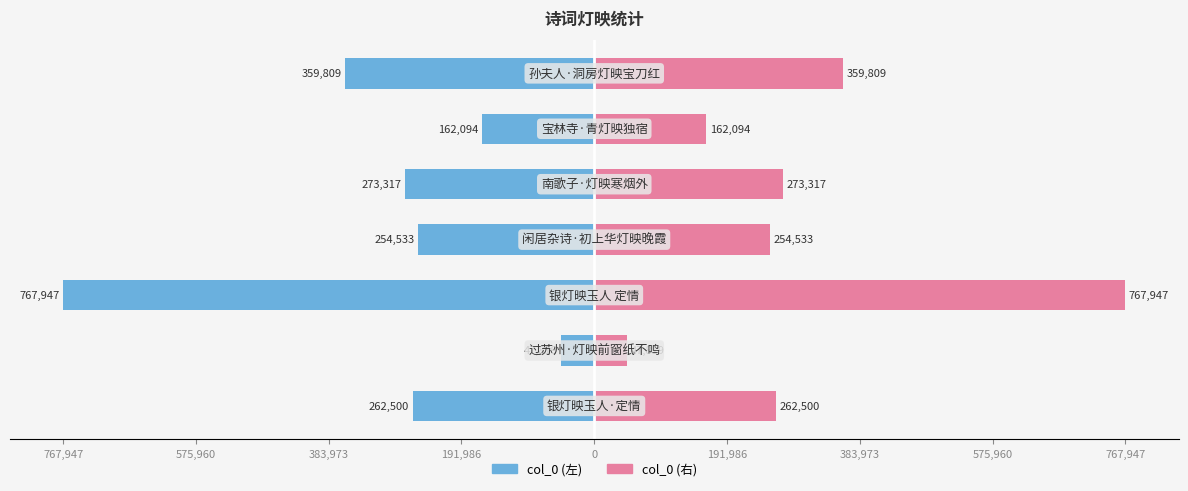

How many bars are there in total?

14